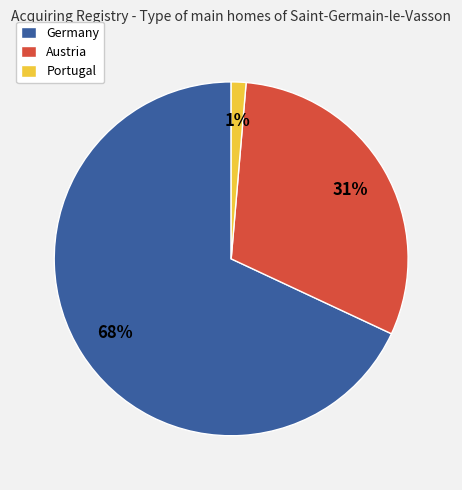

To the nearest percent, what is the combined percentage of Austria and Germany?

99%